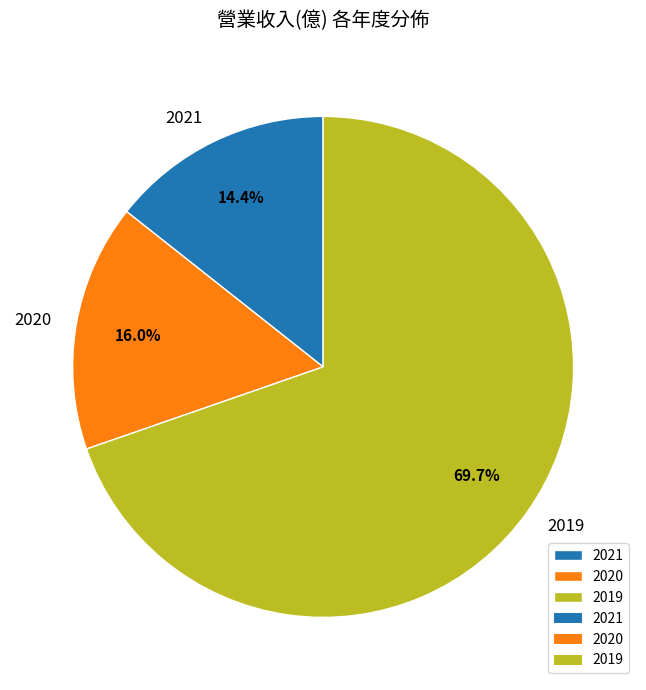

How many segments does this pie chart have?

3